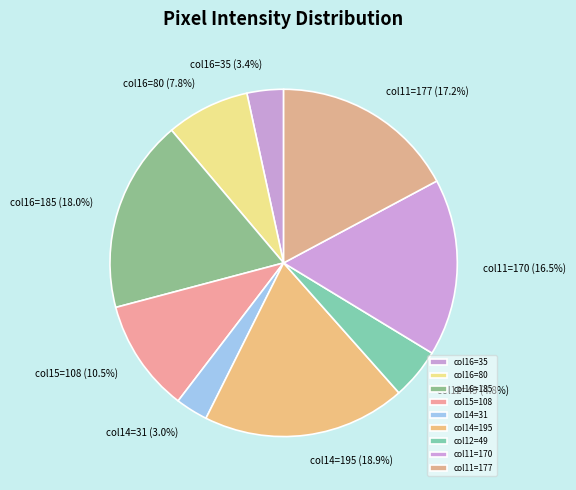

Is there a majority slice in this chart?

No